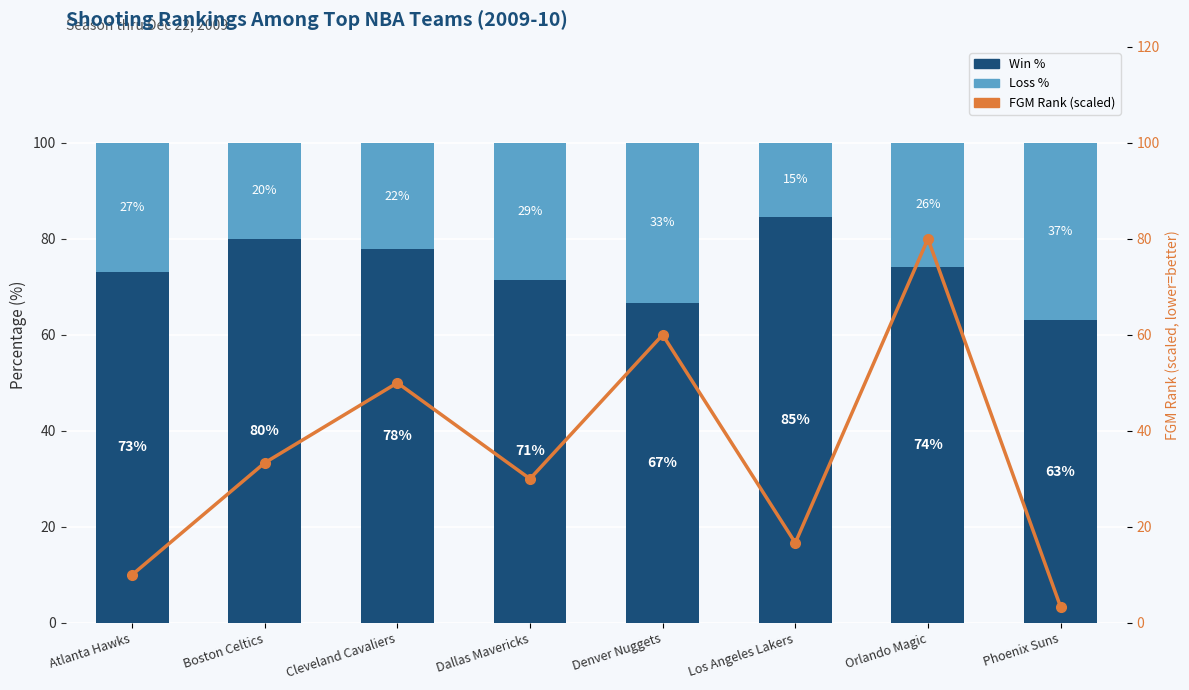

Are the bars horizontal?

No